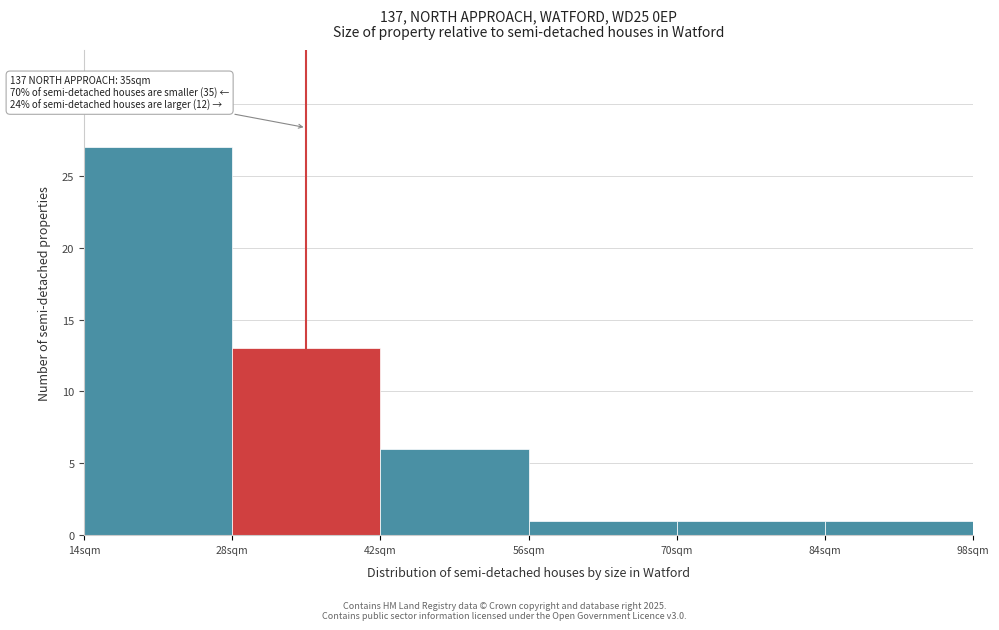

Over which range of the x-axis is the bar tallest?

14 to 28